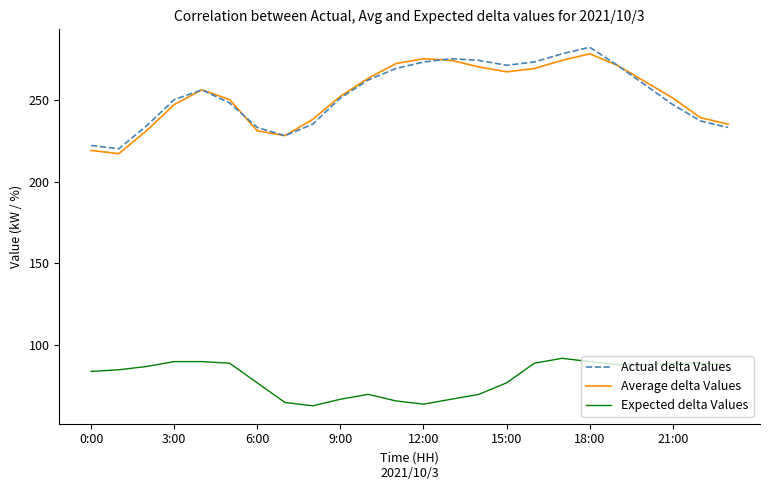

True or false: Expected delta Values and Actual delta Values intersect in this chart.

False